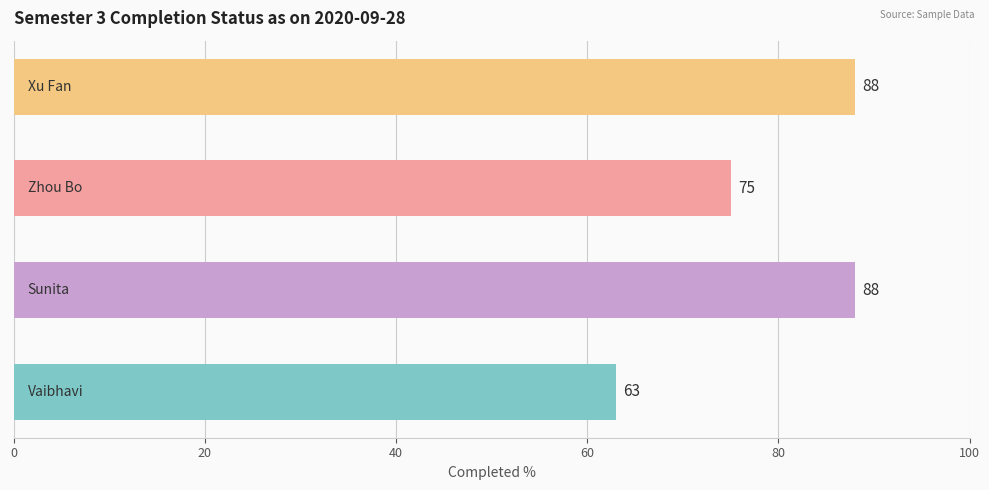

What is the smallest value displayed?

63